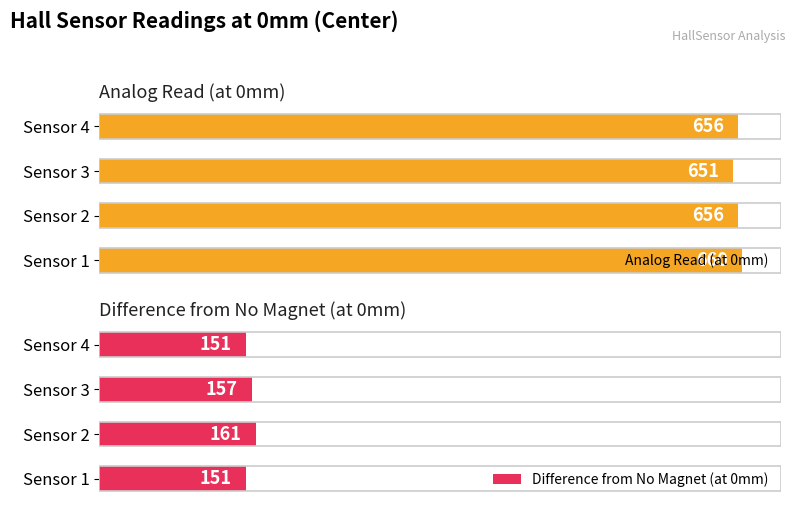

What is the value of the Difference from No Magnet (at 0mm) bar at the 2nd from the left?

161